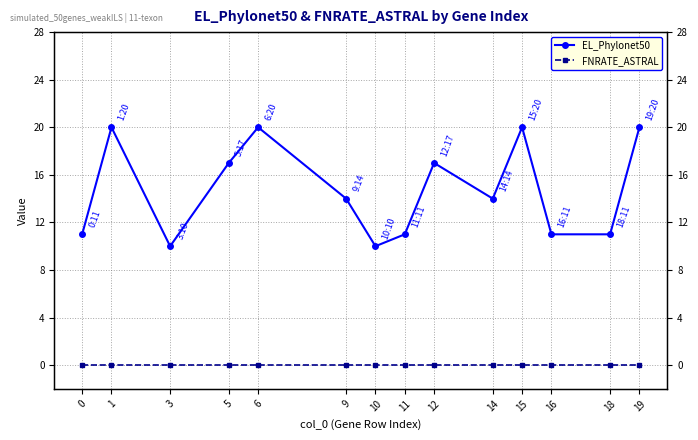

Where does the EL_Phylonet50 series first go above 14?

1